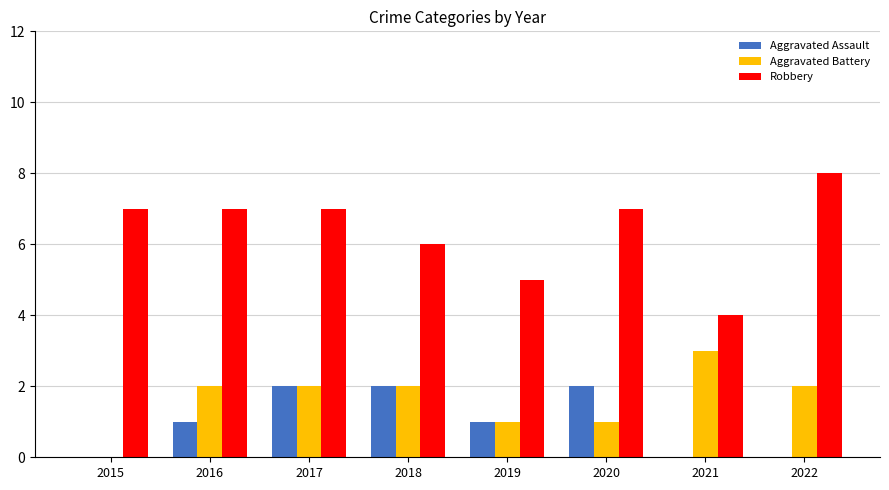

What is the sum of the Aggravated Assault values at 2016 and 2018?

3